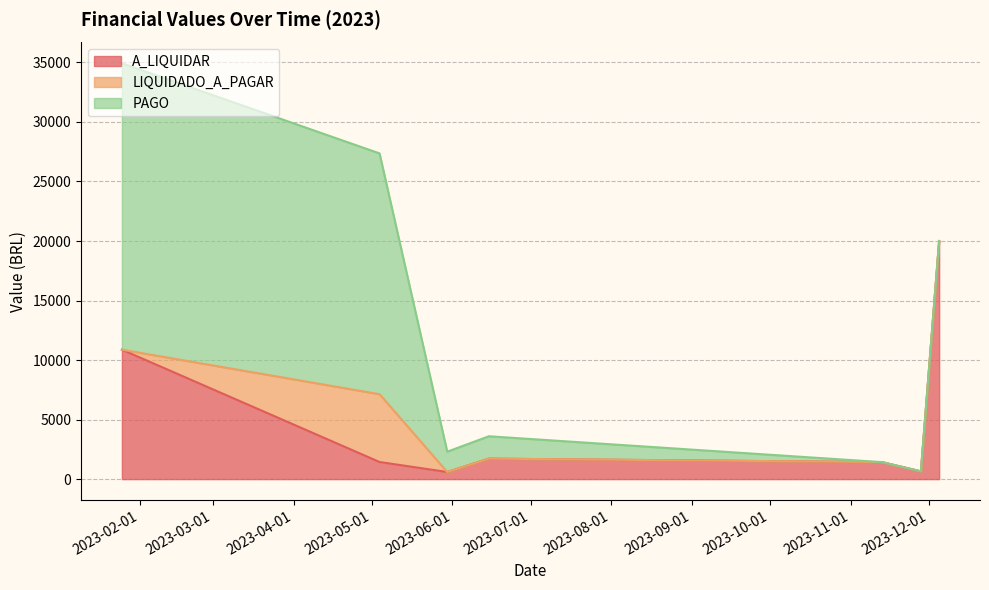

Does the chart display data point markers on the line(s)?

No